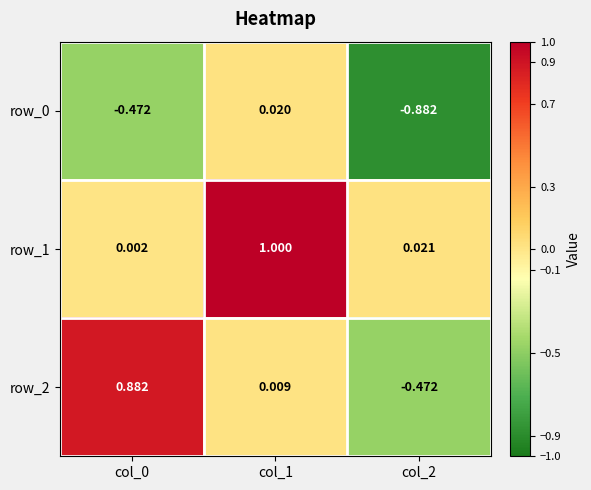

At how many categories does at least one series exceed 0?

3